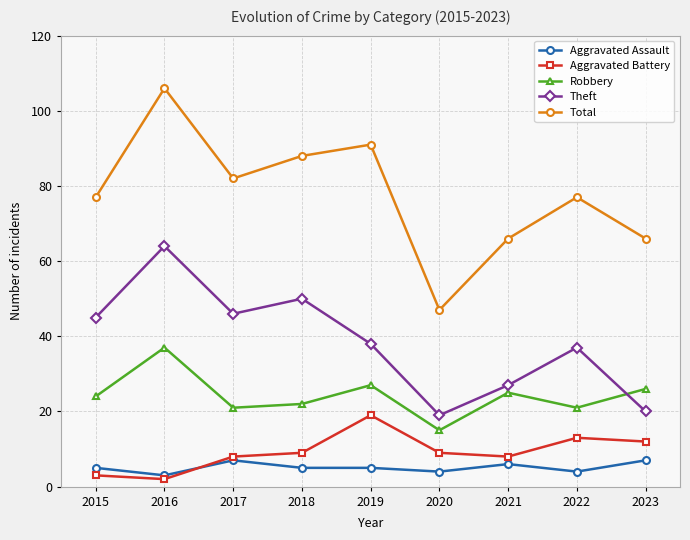

Between 2019 and 2022, which series saw the biggest shift?

Total